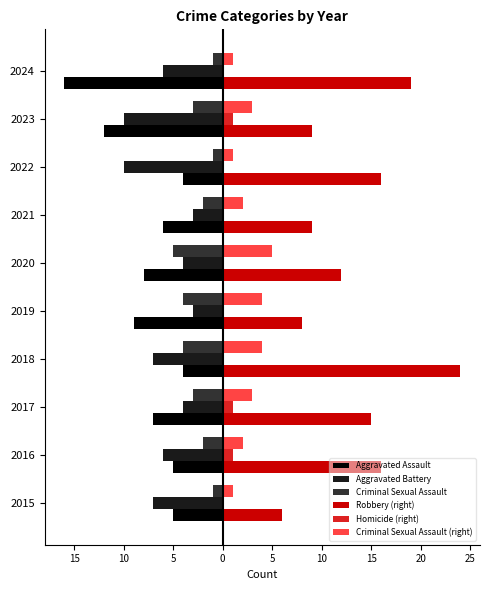

What are all the series names shown in the legend?

Aggravated Assault, Aggravated Battery, Criminal Sexual Assault, Robbery (right), Homicide (right), Criminal Sexual Assault (right)